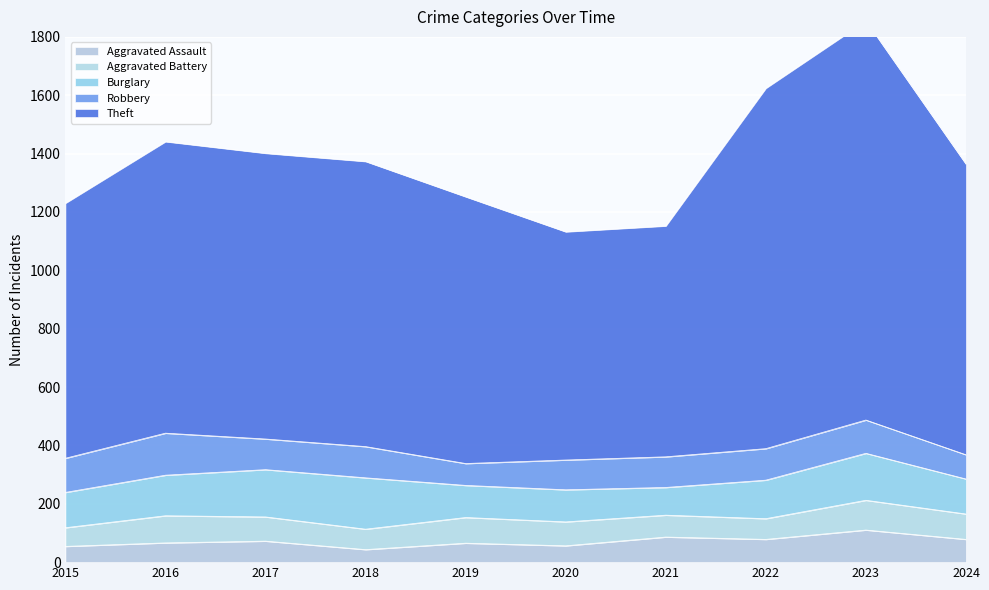

Which series has the widest spread of values?

Theft